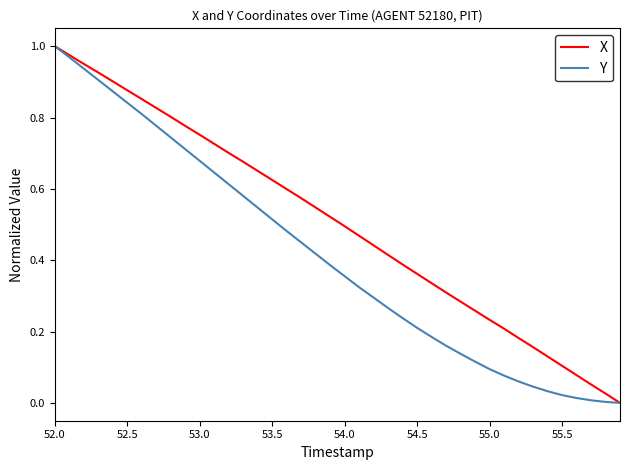

Which series has the largest total across all categories?

X